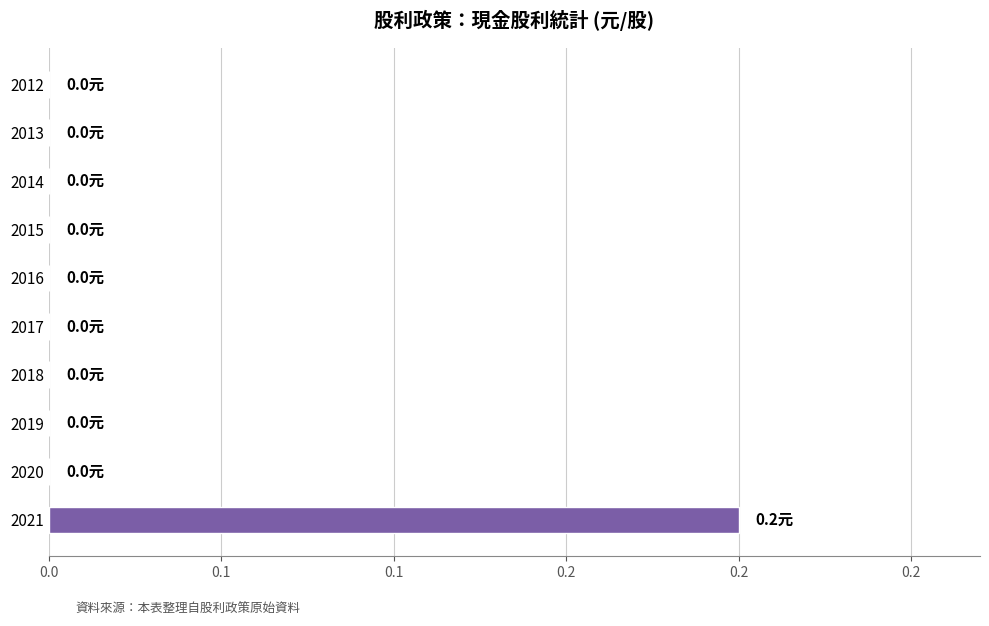

How many bars are there in total?

10